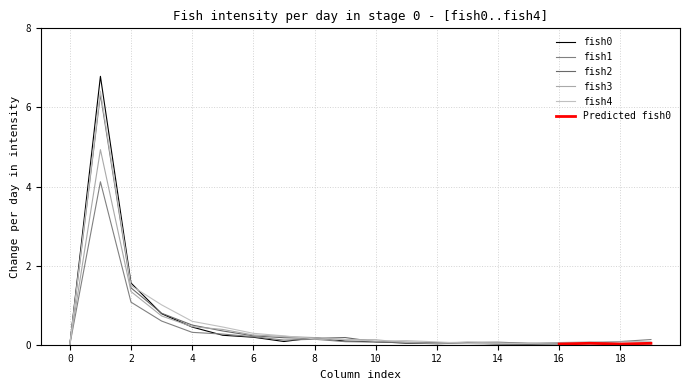

Which label corresponds to the largest value in the chart?

1